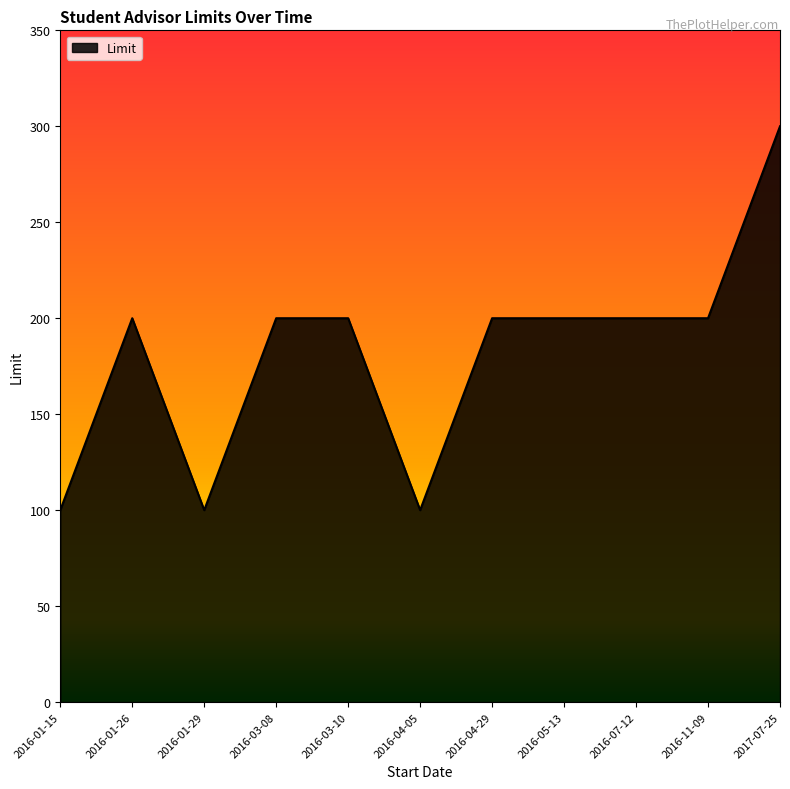

What is the difference between the maximum and minimum values?

200